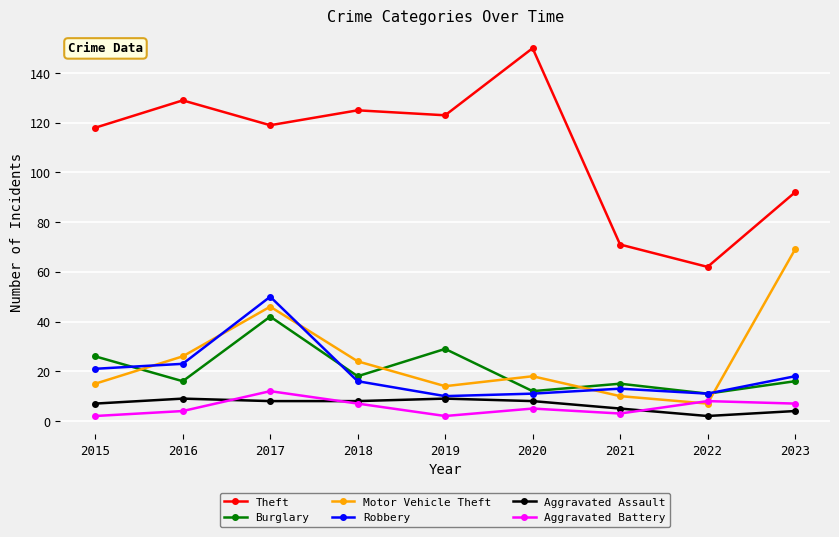

What is the sum of all Theft values?

989